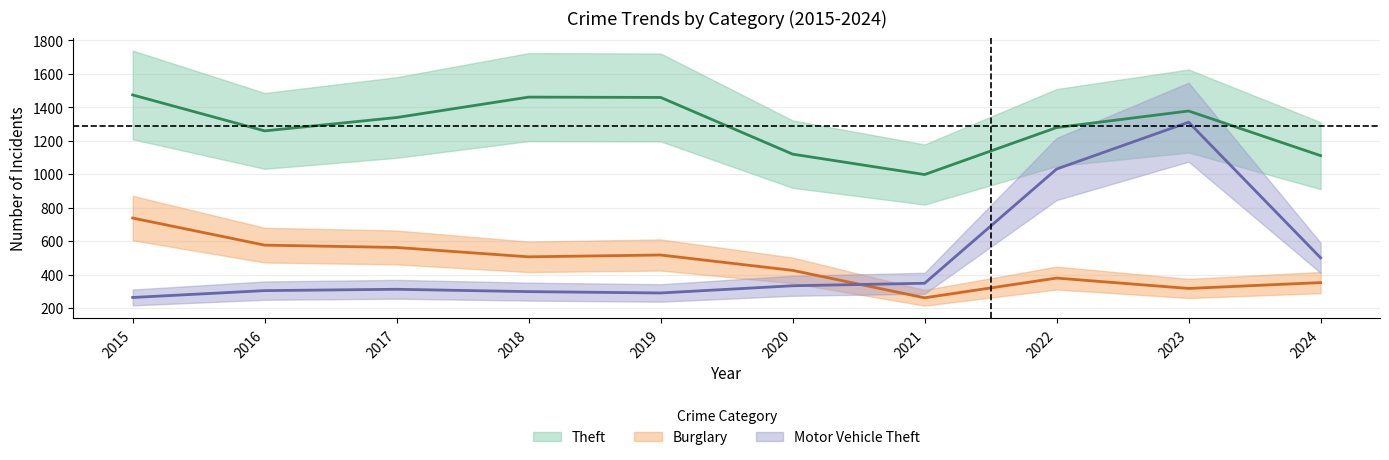

Read the Burglary value at 2021.

261